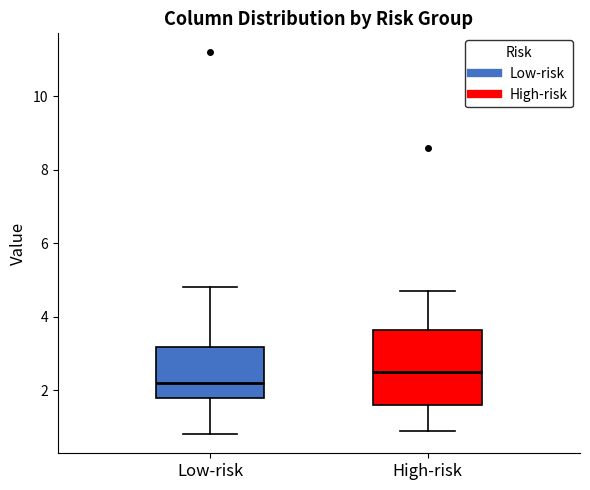

Which box is the tallest, from its lower edge to its upper edge?

High-risk